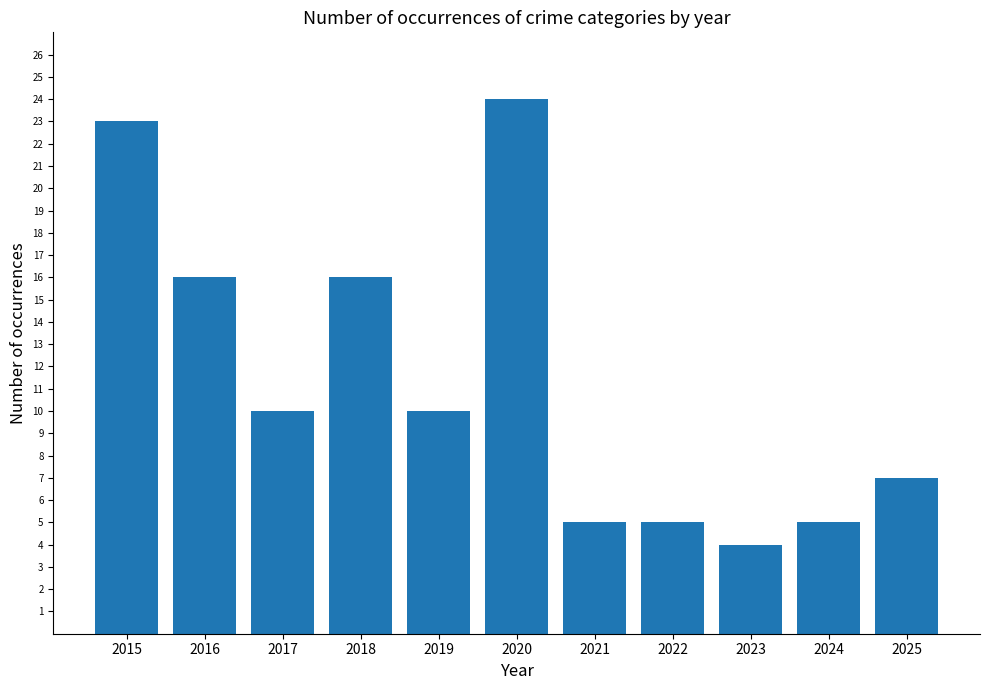

What is the minimum value shown in the chart?

4